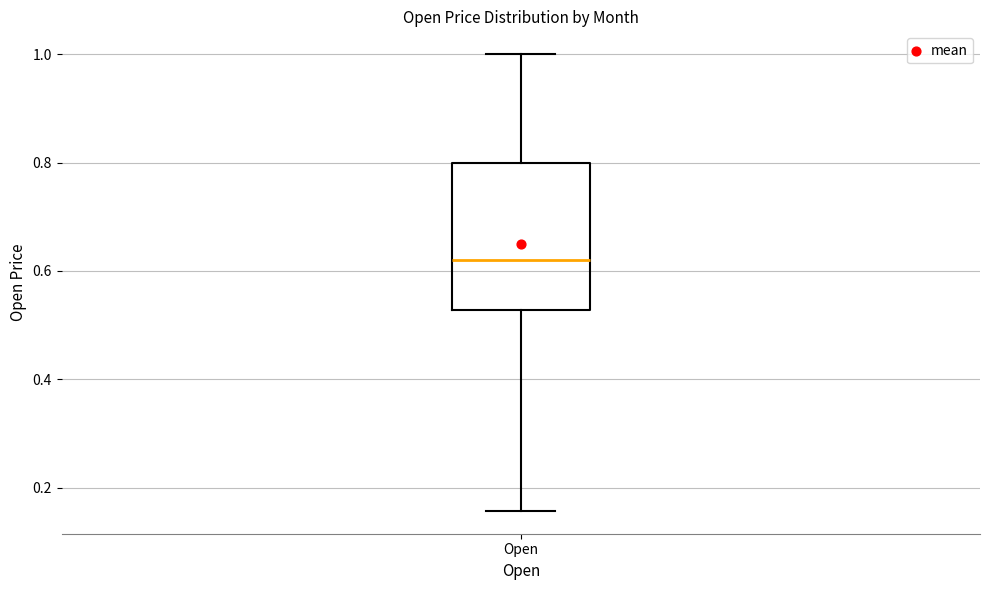

Read this box plot against the y-axis: the position of the median line, the range covered by the box, and the ends of both whiskers. The values are not printed on the chart, so give them approximately, as read against the axis.

median 0.62, box 0.52 to 0.80, whiskers 0.16 to 1.00